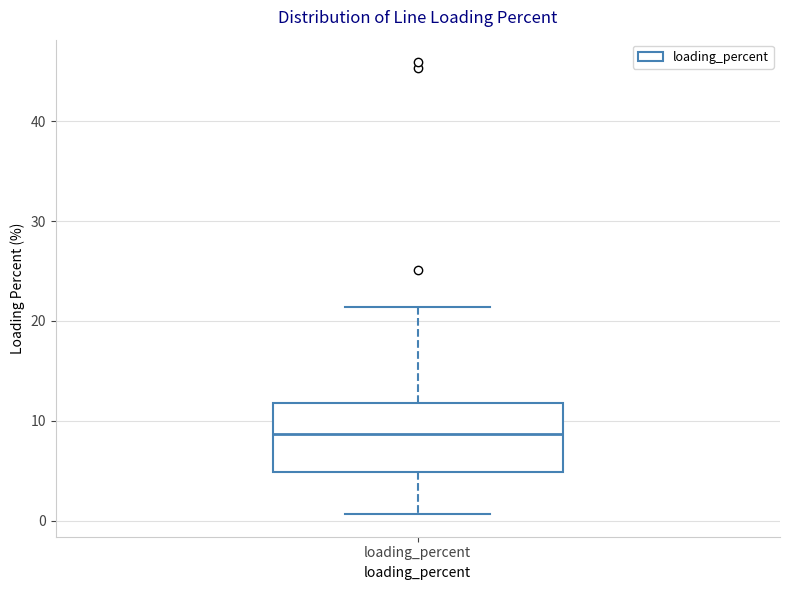

Where is the upper edge of the box for loading_percent on the y-axis? The values are not printed on the chart, so give them approximately, as read against the axis.

12